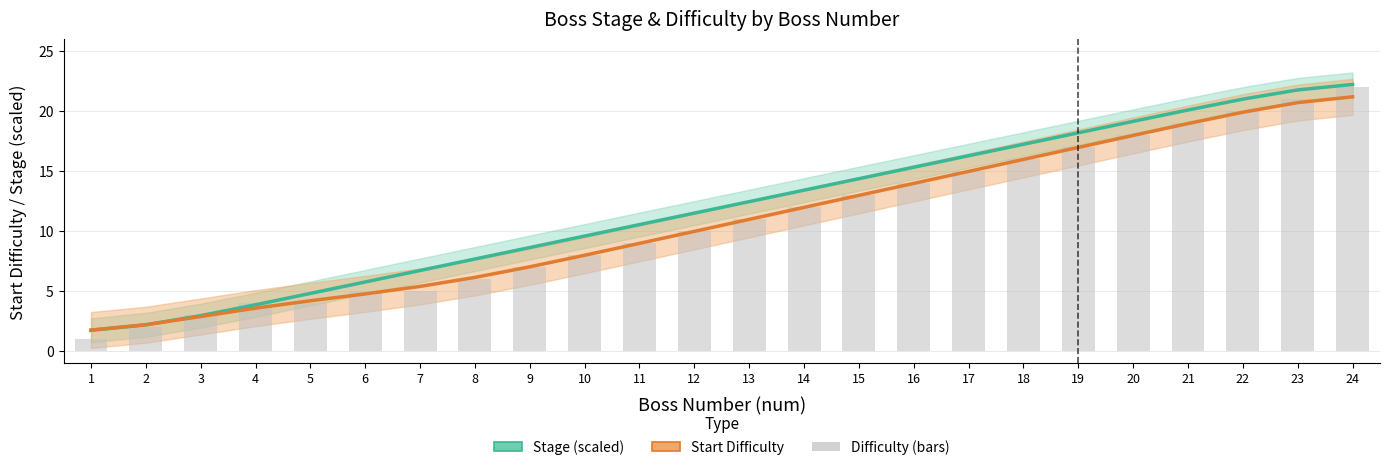

How many values in the Stage (scaled) series are below 12?

12